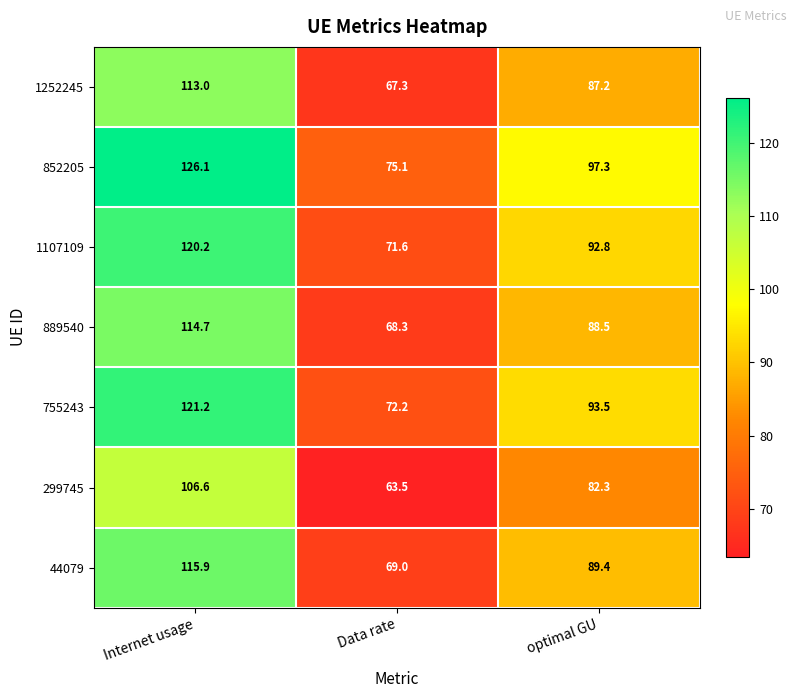

List the labels in order of 889540 value, smallest first.

Data rate, optimal GU, Internet usage